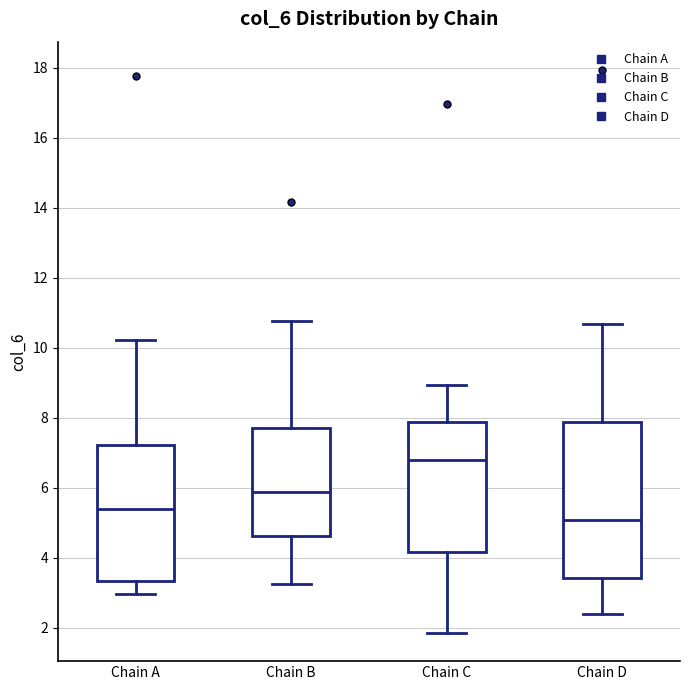

Which box has the lowest median line?

Chain D